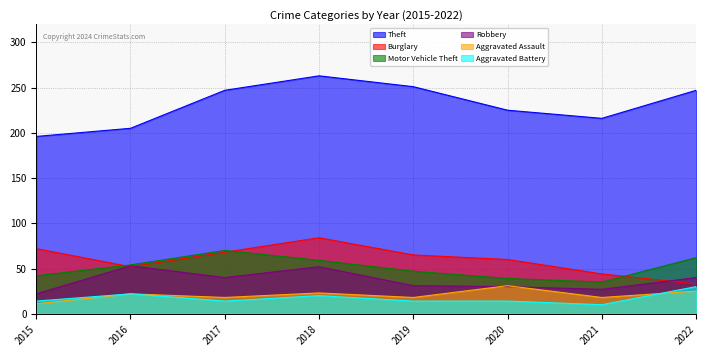

How many values in the Burglary series exceed 65?

3